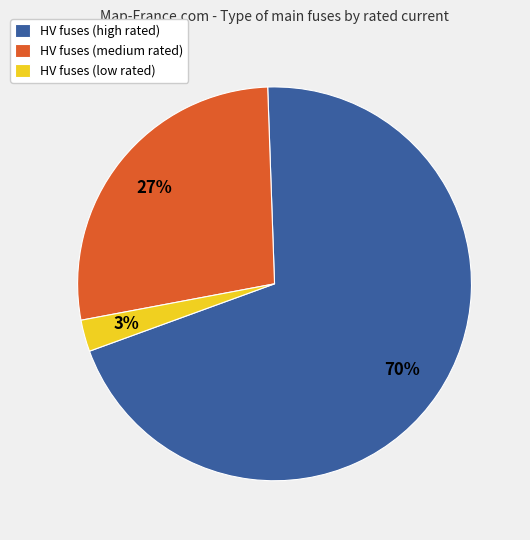

What percentage is the HV fuses (medium rated) slice, to the nearest percent?

27%